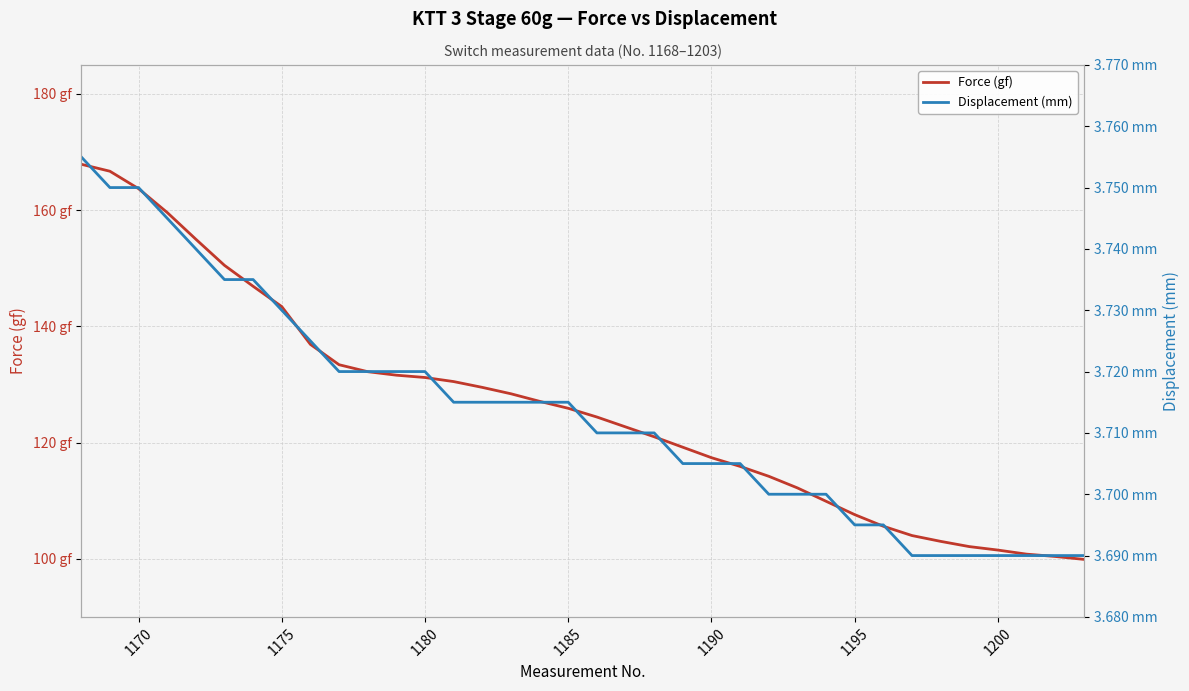

Reading right to left, list all the values displayed in this chart.

Force (gf): 99.9	100.4	100.8	101.5	102.1	103.0	104.0	105.6	107.6	109.9	112.2	114.2	115.9	117.4	119.2	121.0	122.7	124.4	125.9	127.1	128.4	129.5	130.5	131.2	131.6	132.2	133.4	136.9	143.4	146.9	150.5	155.0	159.6	163.7	166.7	167.9
Displacement (mm): 3.7	3.7	3.7	3.7	3.7	3.7	3.7	3.7	3.7	3.7	3.7	3.7	3.7	3.7	3.7	3.7	3.7	3.7	3.7	3.7	3.7	3.7	3.7	3.7	3.7	3.7	3.7	3.7	3.7	3.7	3.7	3.7	3.7	3.8	3.8	3.8